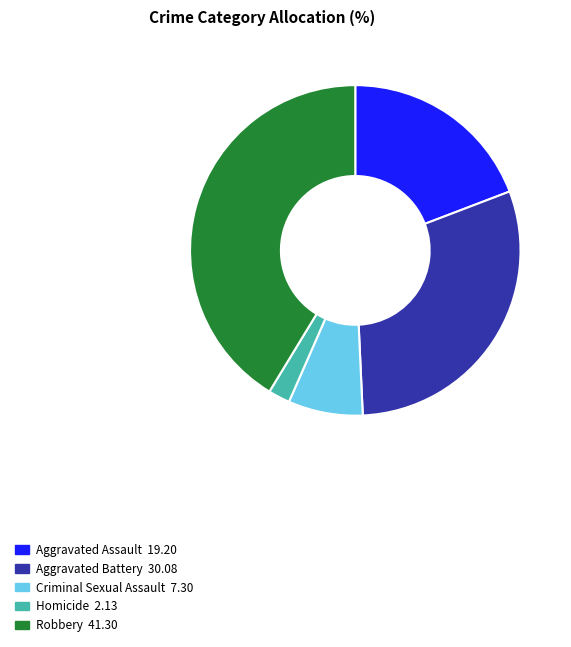

Rank the categories by value from highest to lowest.

Robbery, Aggravated Battery, Aggravated Assault, Criminal Sexual Assault, Homicide